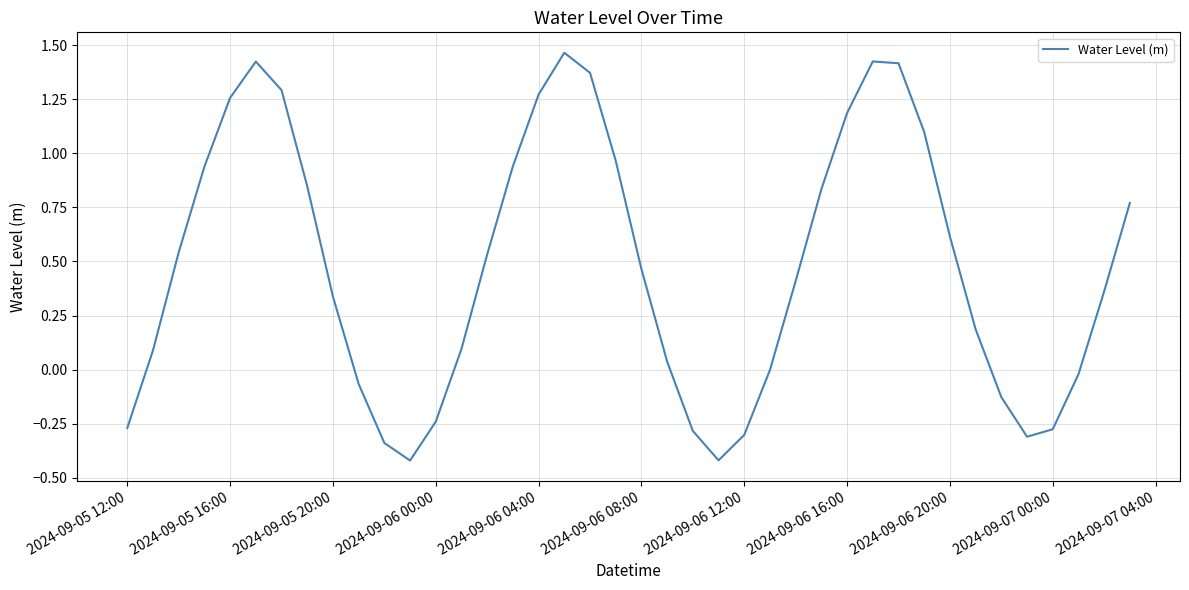

Does the chart have visible grid lines?

Yes